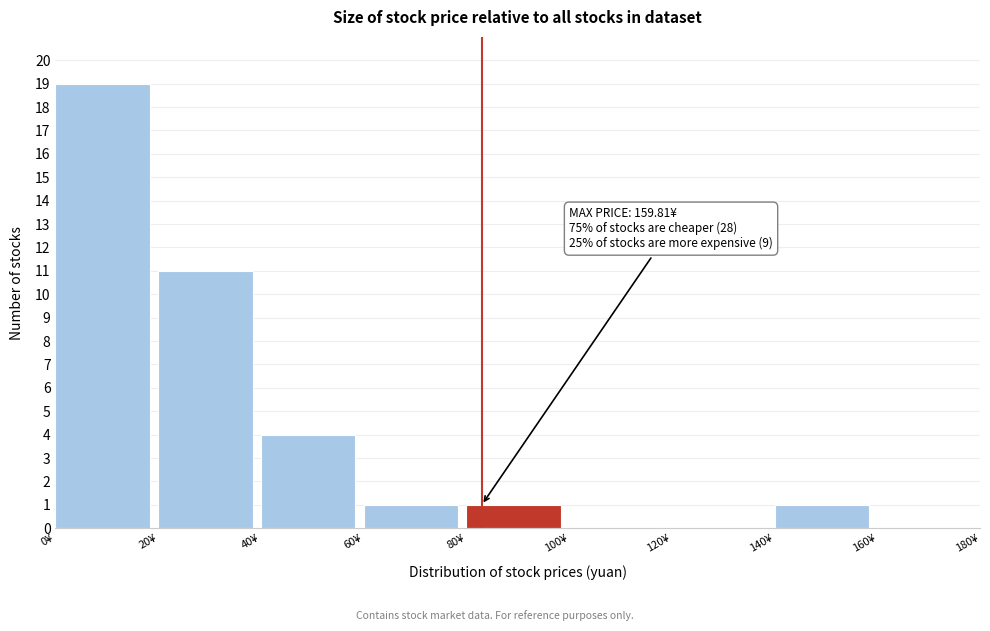

Over which range of the x-axis is the bar tallest?

0 to 20